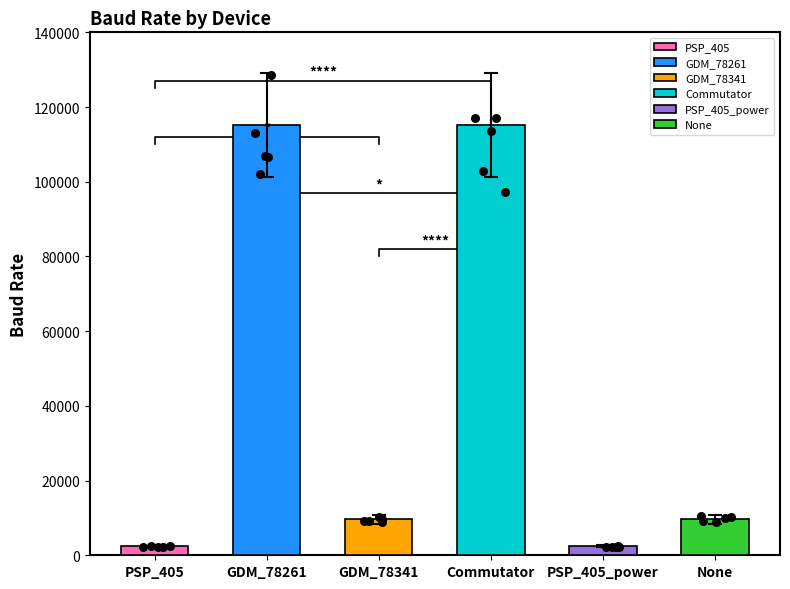

Between Commutator and PSP_405, which is larger?

Commutator